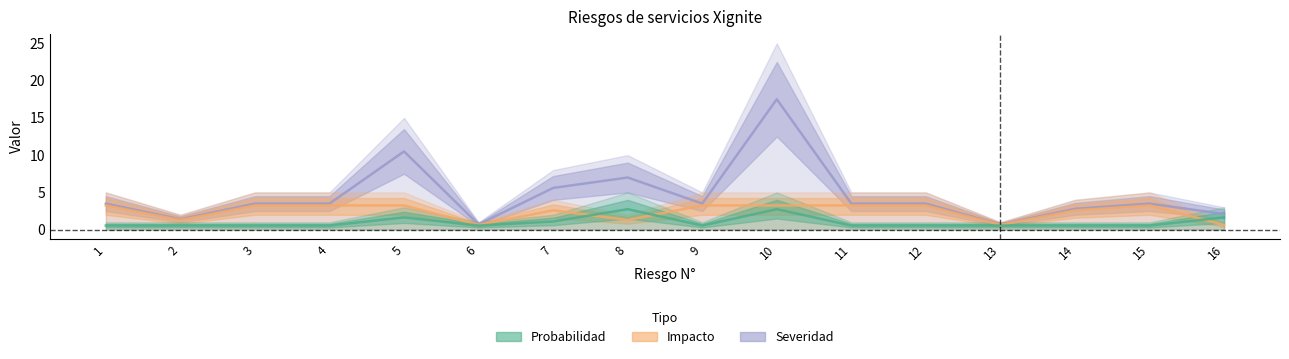

What is the spread (max minus min) of values at 15?

3.0